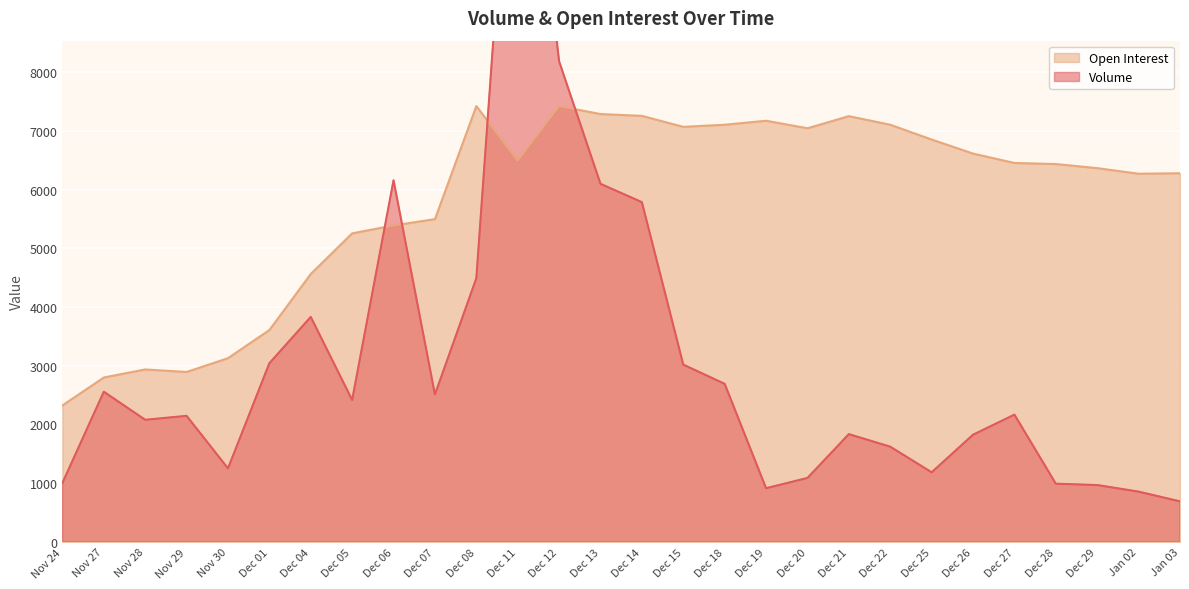

Which category has the lowest value across all series?

Jan 03